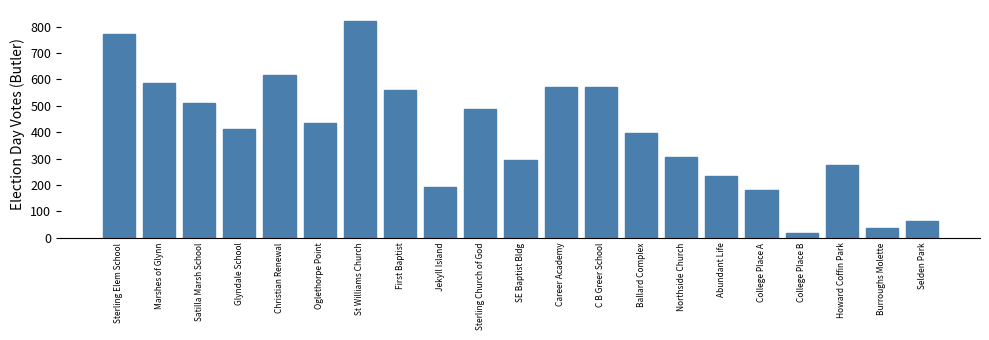

What is the sum of all values?

8341